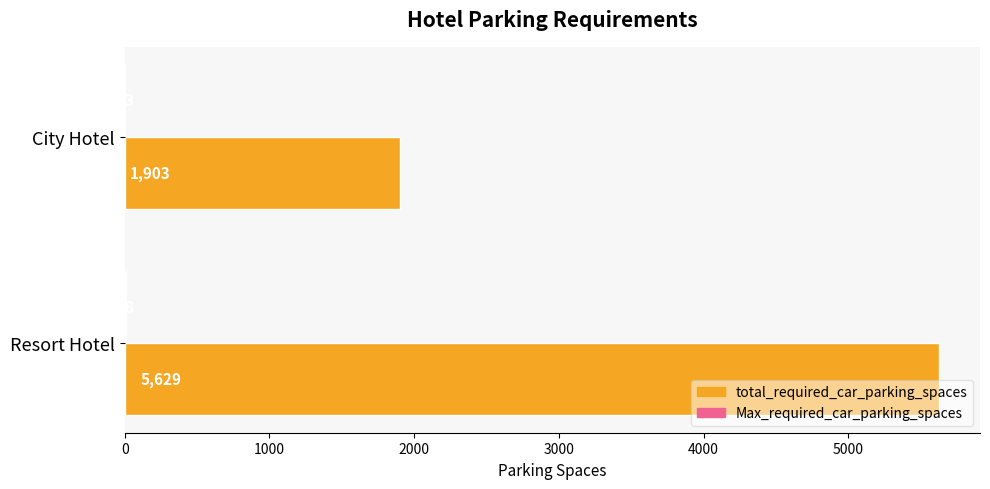

Count the number of data series in this chart.

2